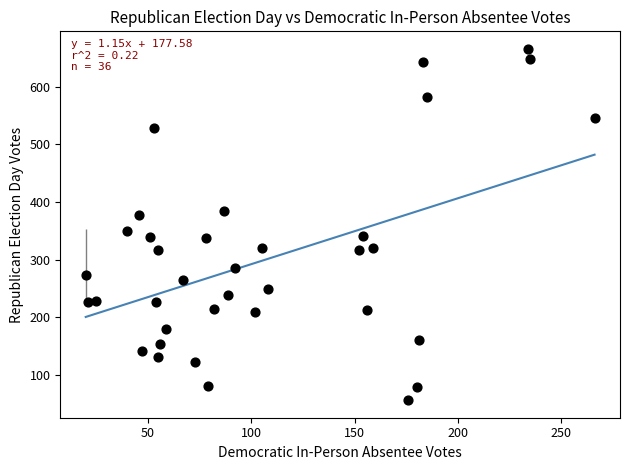

What is the range of X values (max minus min)?

246